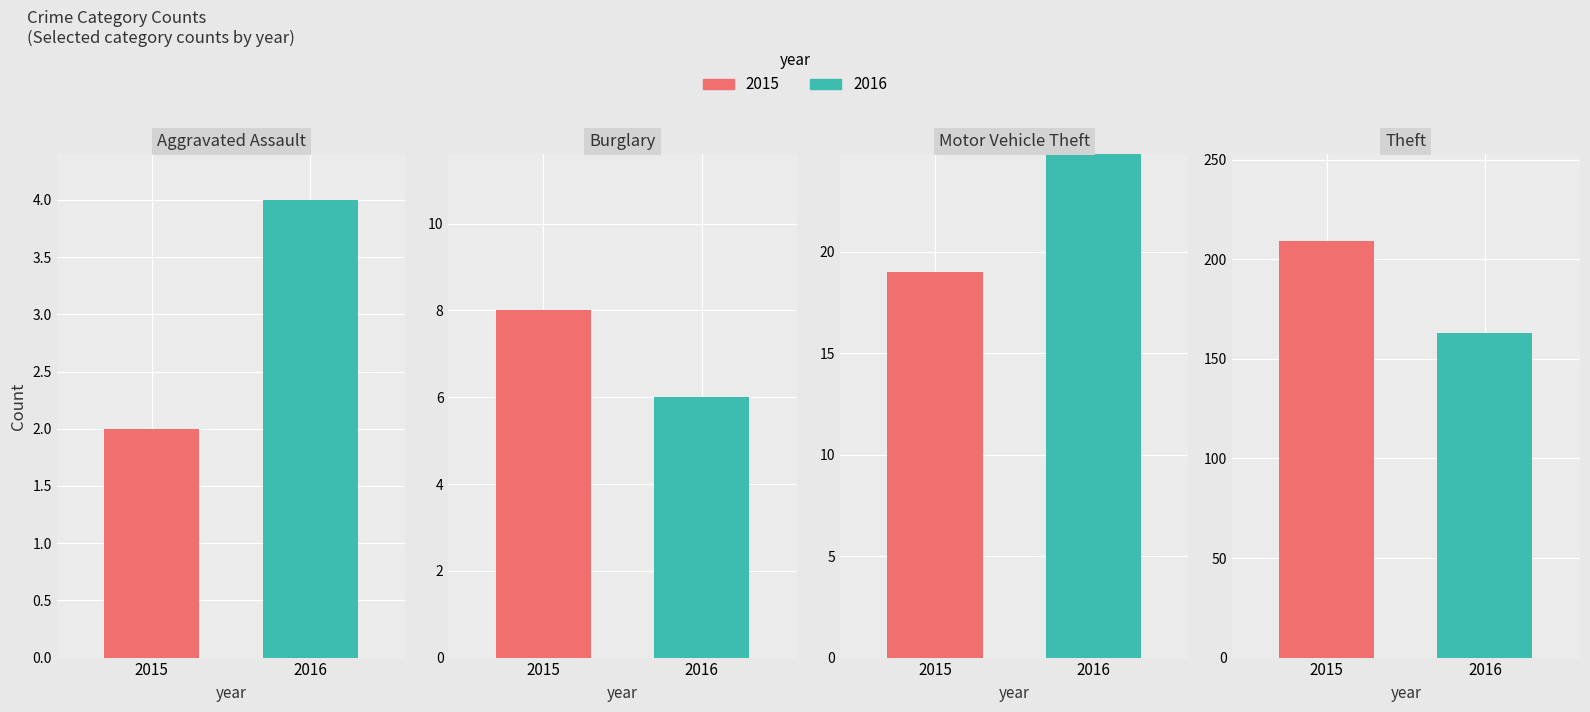

True or false: 2016 has a value of 163 at Theft.

True